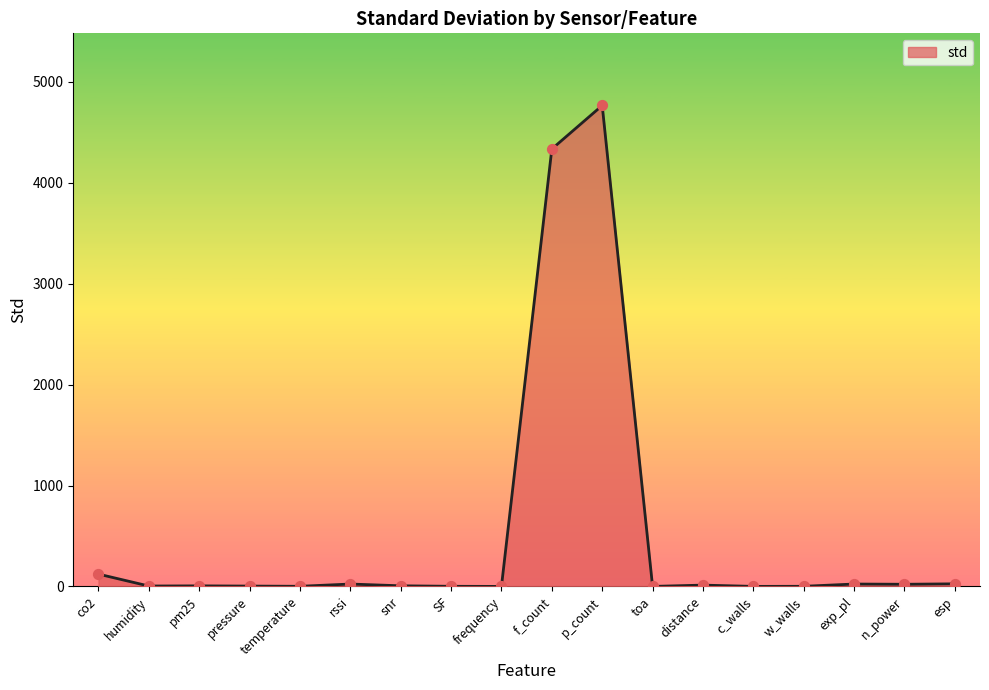

Between w_walls and p_count, which is larger?

p_count